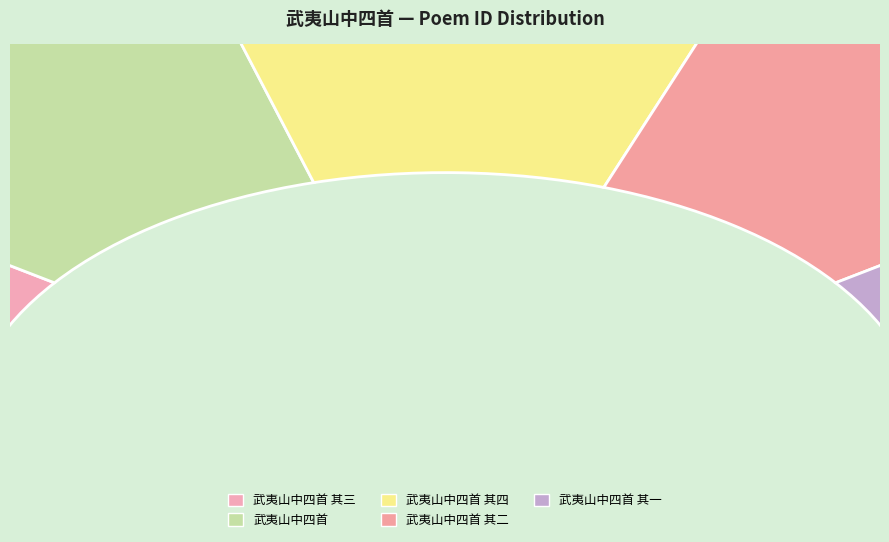

Is 武夷山中四首 the majority of the pie?

No